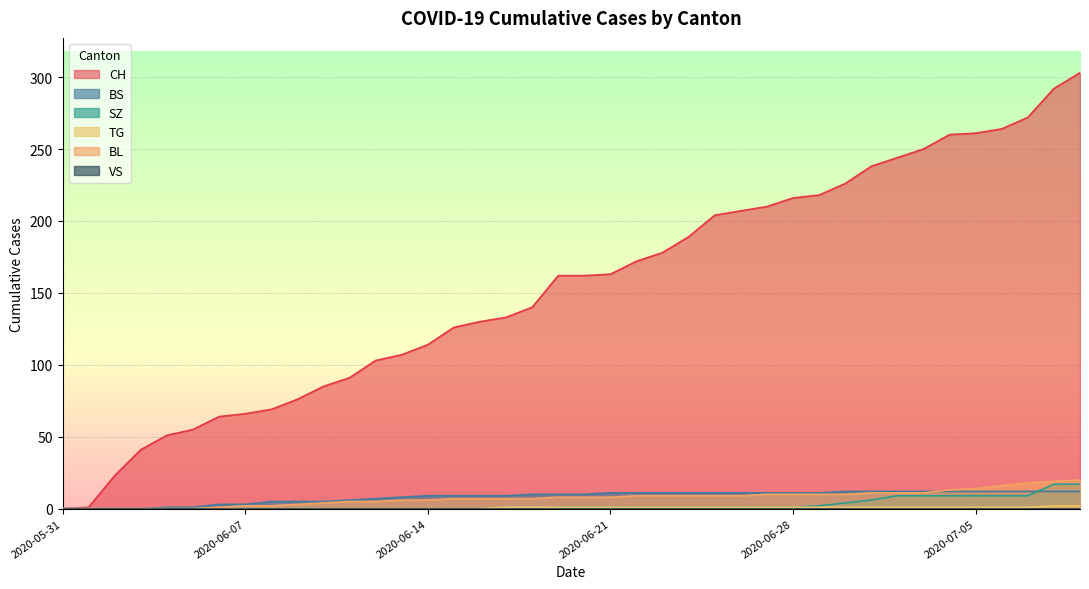

What is the difference between the SZ values at 2020-06-10 and 2020-06-28?

1